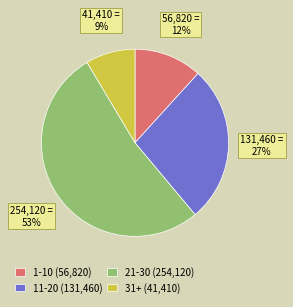

Does any single category account for the majority?

Yes